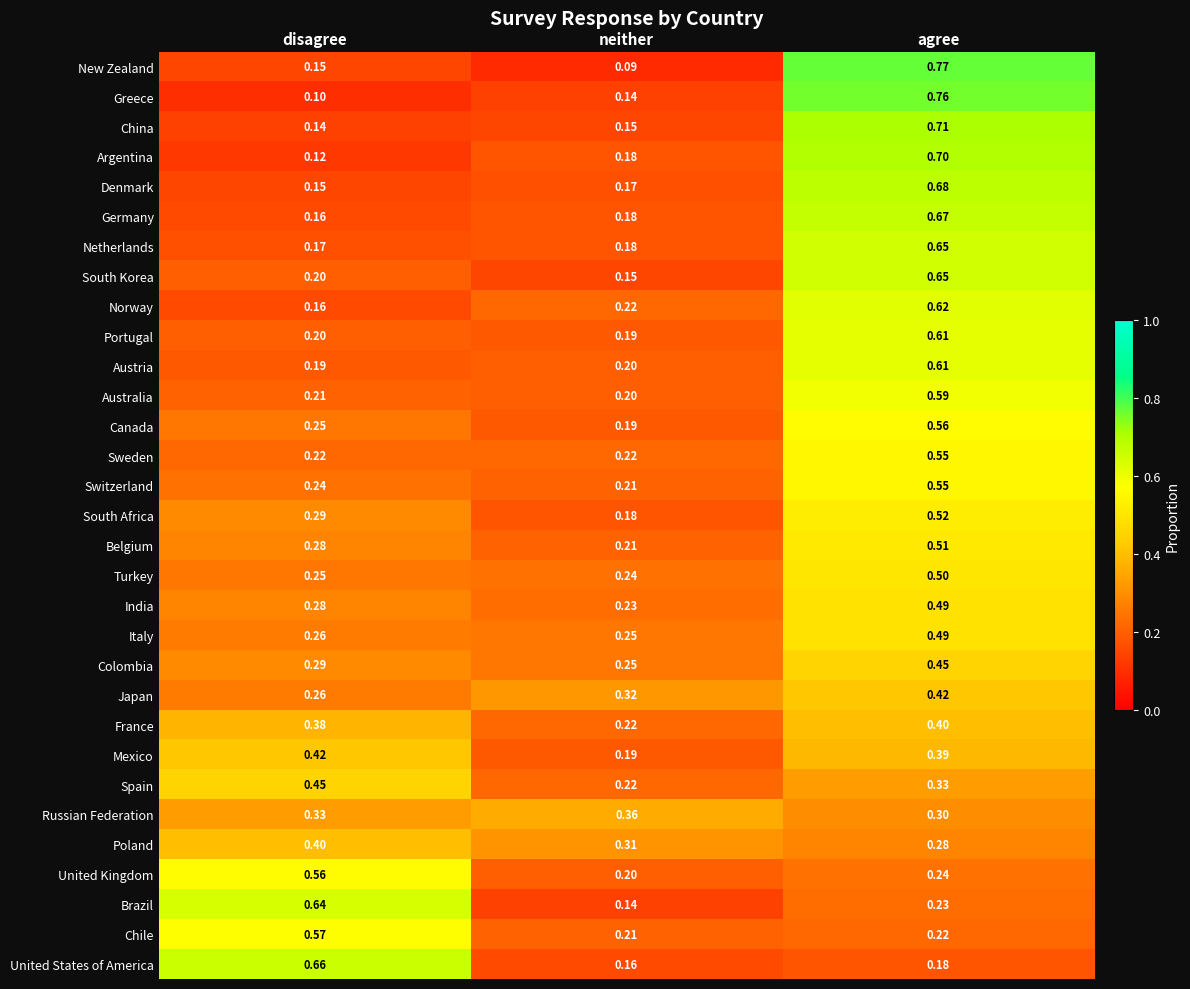

Is the value of Denmark at disagree greater than the value of Poland at disagree?

No